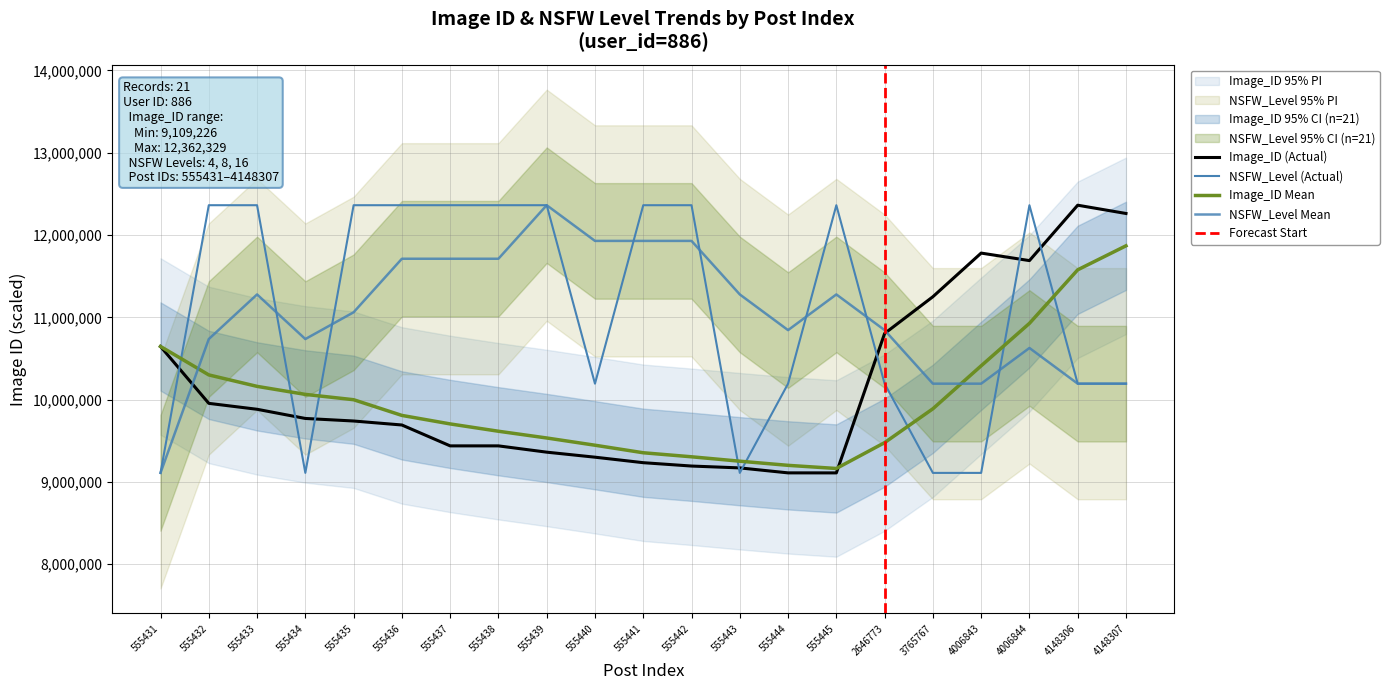

What is the smallest value displayed?

9109226.0